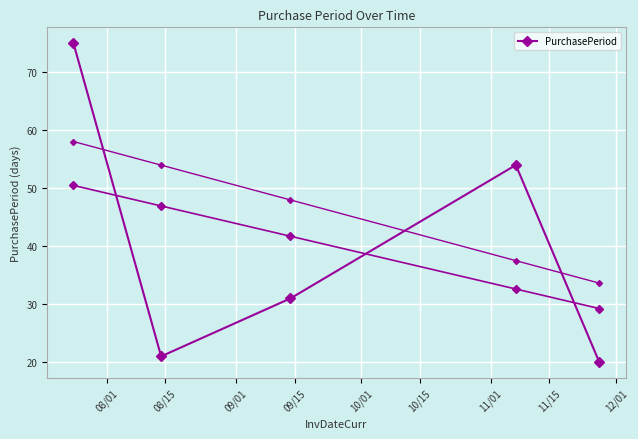

Which label corresponds to the largest value in the chart?

08/01